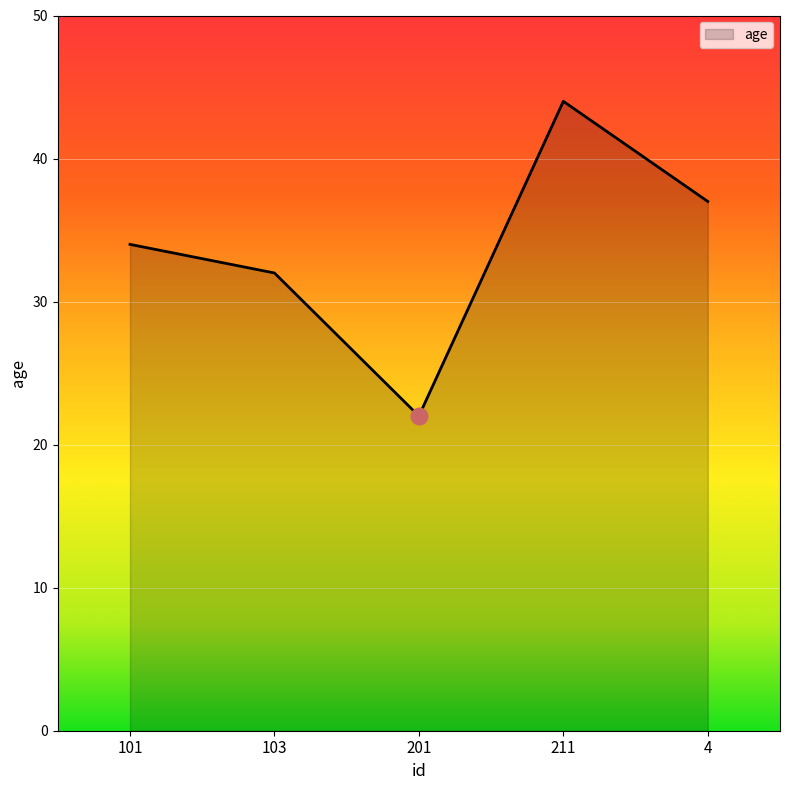

How many values are below 34?

2